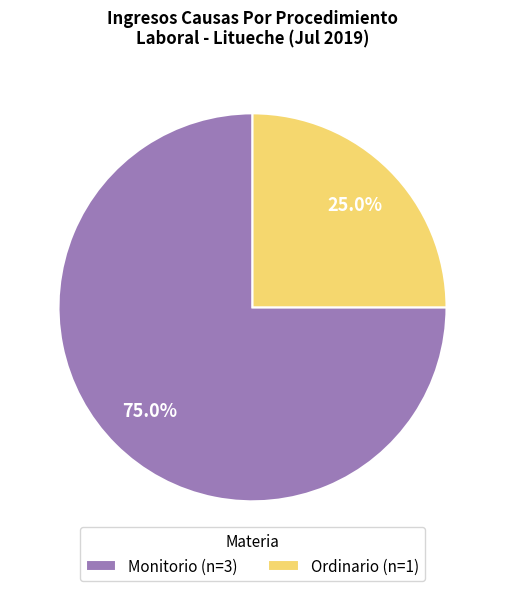

To the nearest percent, what percentage of the pie is Ordinario?

25%